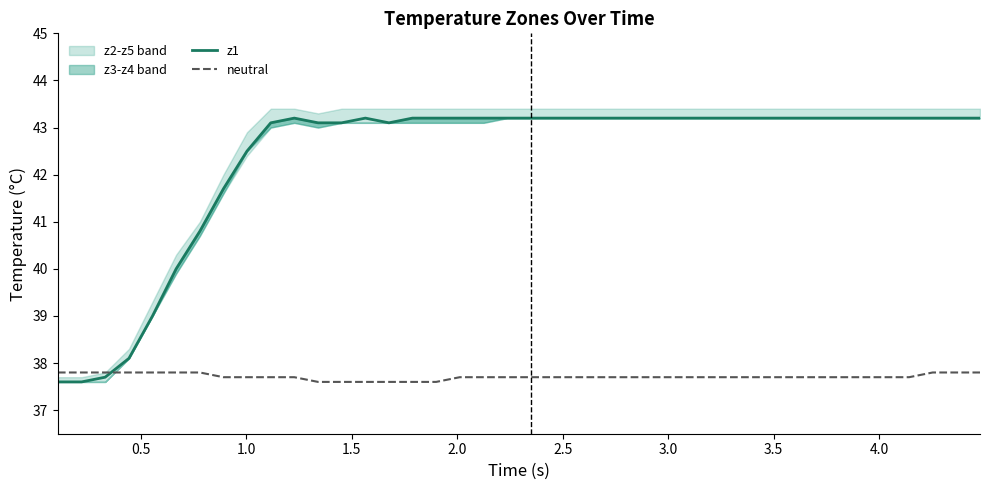

What is the average value of the z1 series?

42.3